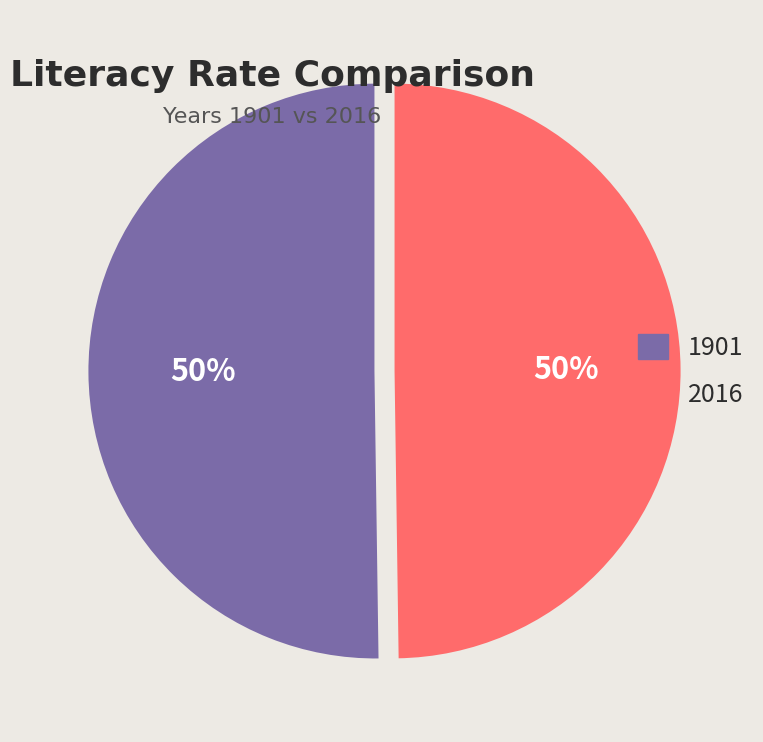

True or false: 2016 accounts for 50% of the total.

True